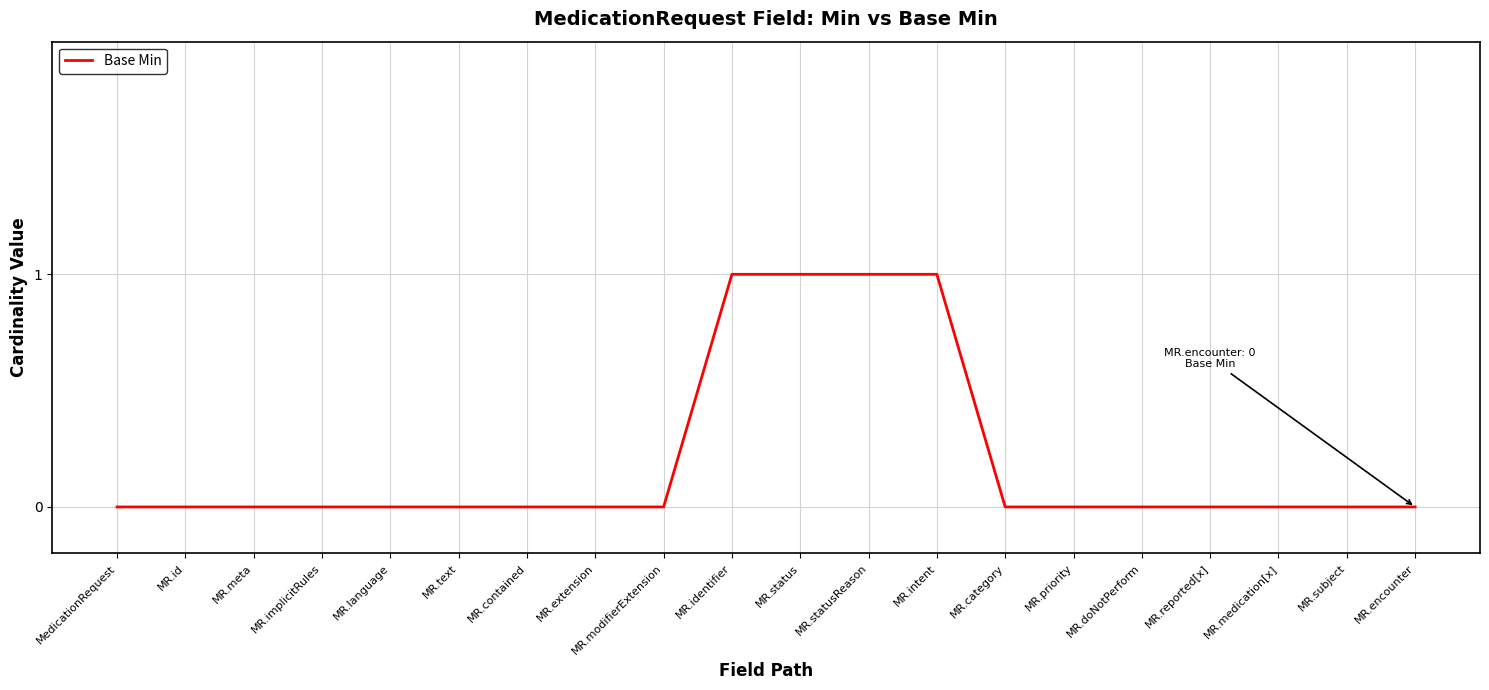

Is it true that the value at MR.encounter is 0?

True